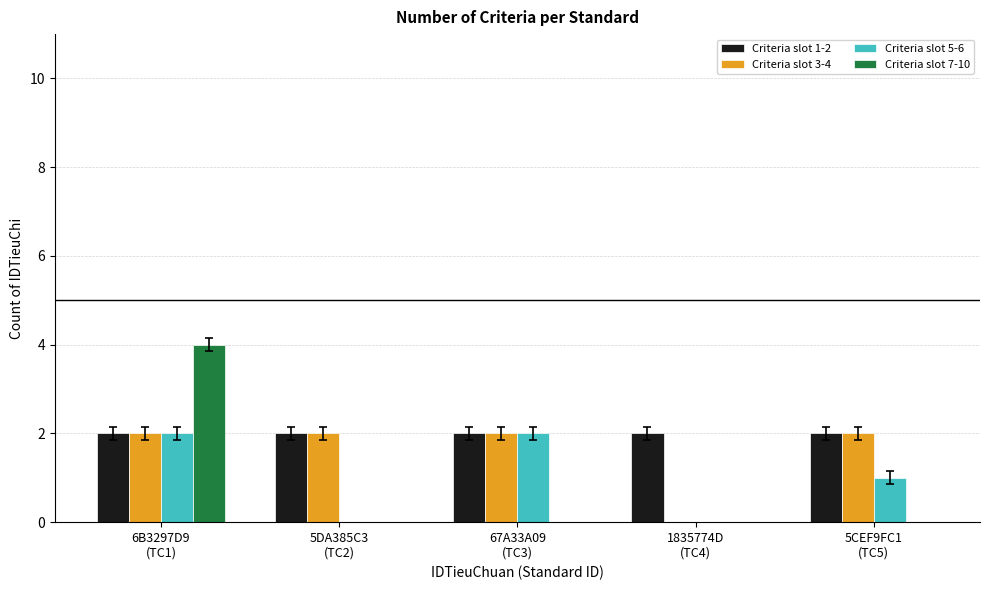

What are all the series names shown in the legend?

Criteria slot 1-2, Criteria slot 3-4, Criteria slot 5-6, Criteria slot 7-10